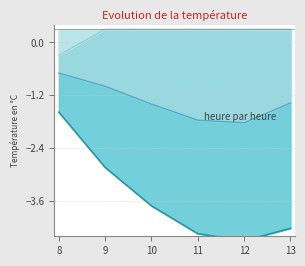

Reading left to right, list all the values displayed in this chart.

row_0.0: -1.6	-2.8	-3.7	-4.3	-4.5	-4.2
row_0.1: -0.7	-1.0	-1.4	-1.8	-1.8	-1.4
row_0.2: -0.3	0.3	0.3	0.3	0.3	0.3